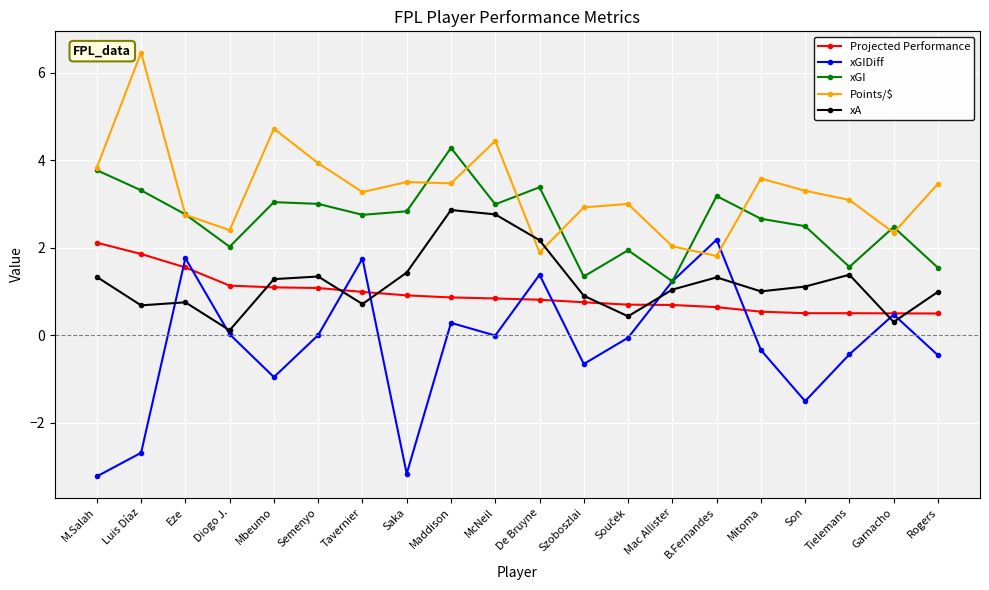

Which series has the largest total across all categories?

Points/$